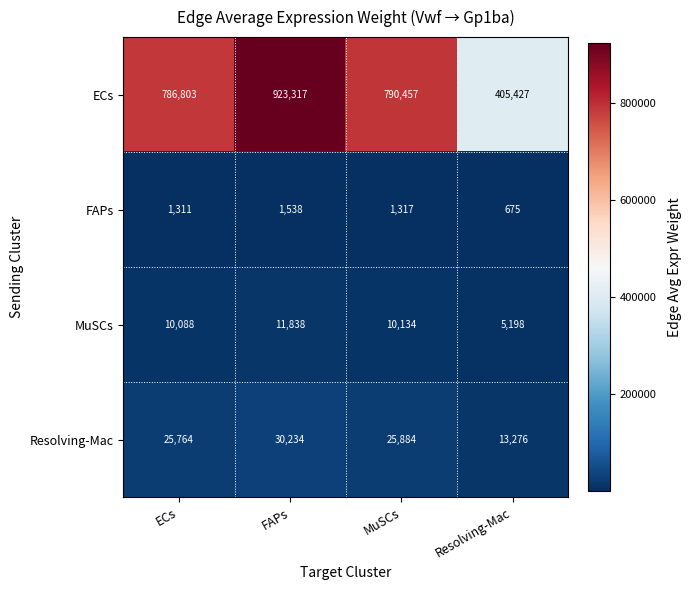

Reading left to right, what are all the values shown in this chart?

ECs: ECs=786803	FAPs=923317	MuSCs=790457	Resolving-Mac=405427
FAPs: ECs=1311	FAPs=1538	MuSCs=1317	Resolving-Mac=675
MuSCs: ECs=10088	FAPs=11838	MuSCs=10134	Resolving-Mac=5198
Resolving-Mac: ECs=25764	FAPs=30234	MuSCs=25884	Resolving-Mac=13276